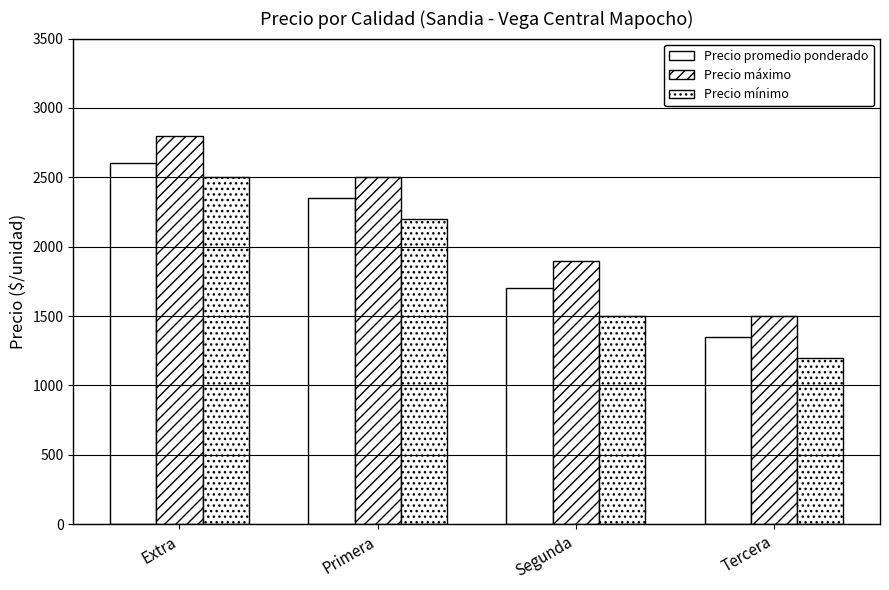

Are the bars grouped side by side (vs. stacked)?

Yes